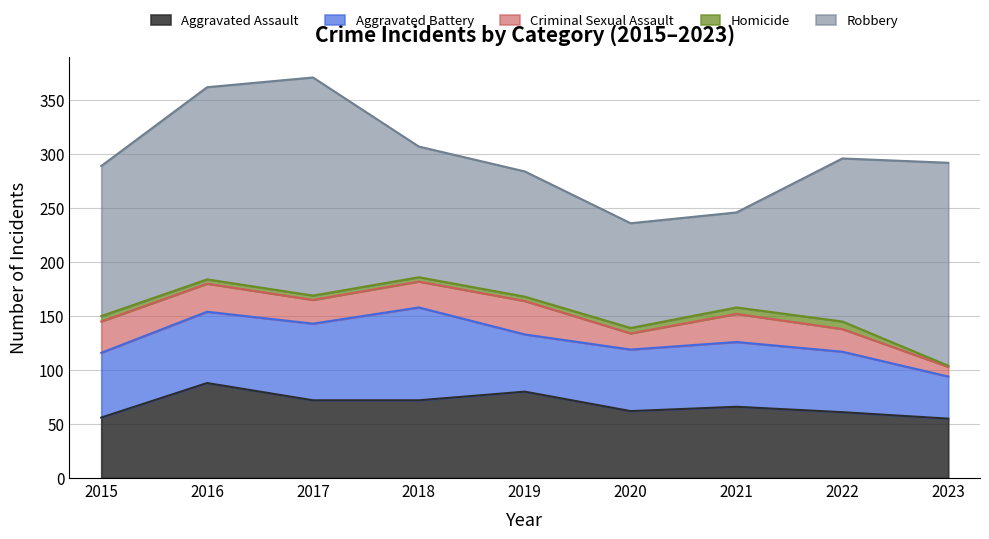

Between 2018 and 2019, which series saw the biggest shift?

Aggravated Battery